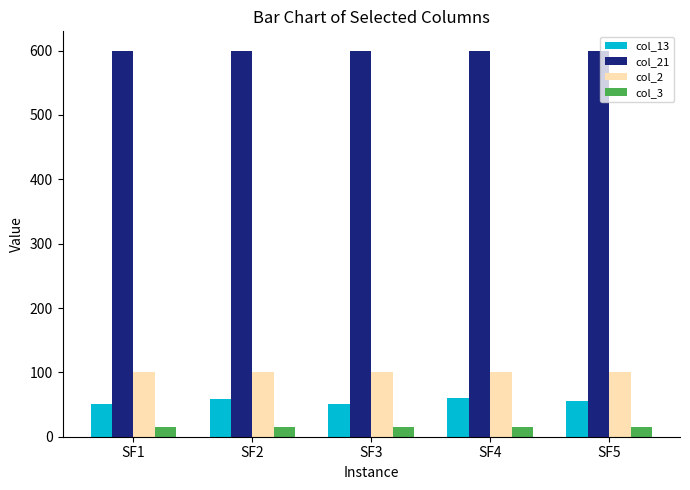

What is the difference between the highest and lowest values at SF1?

584.8